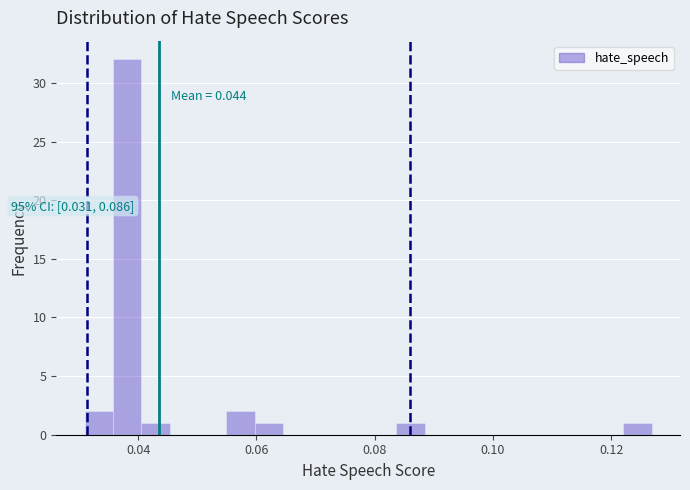

Read against the x-axis, roughly where is the centre of the tallest bar?

0.038